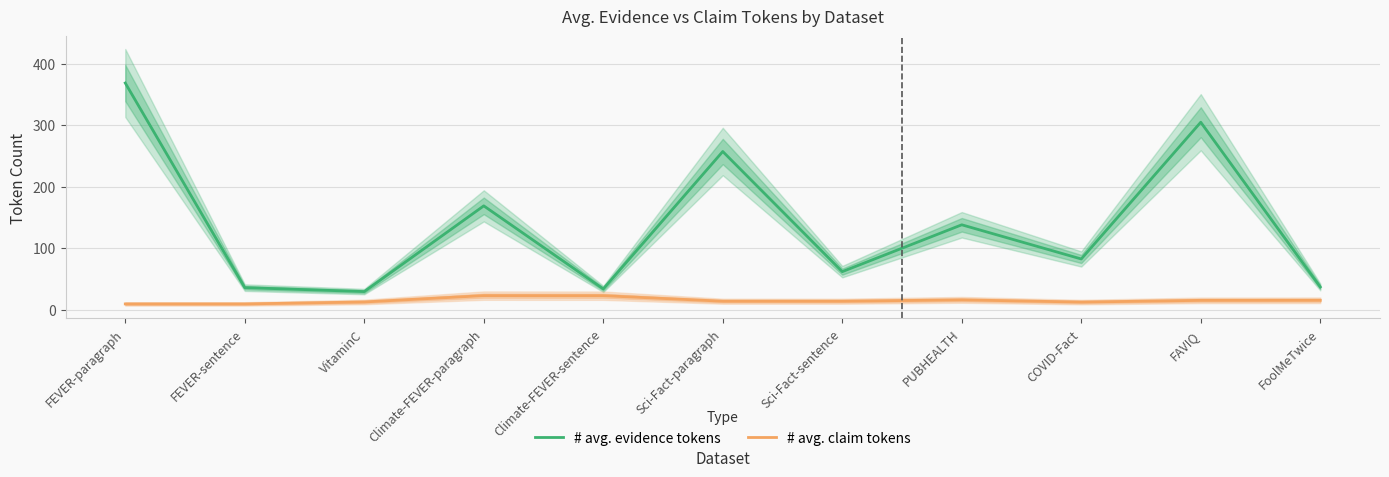

Is it true that # avg. claim tokens equals 13.8 at Sci-Fact-paragraph?

True